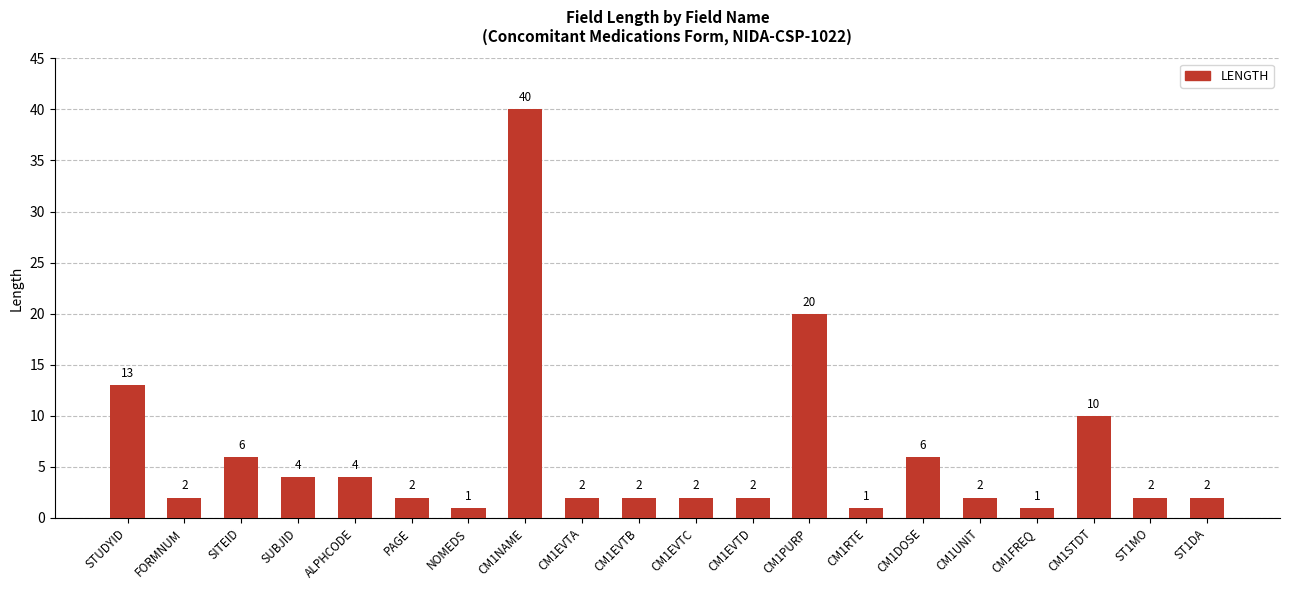

Which label corresponds to the largest value in the chart?

CM1NAME